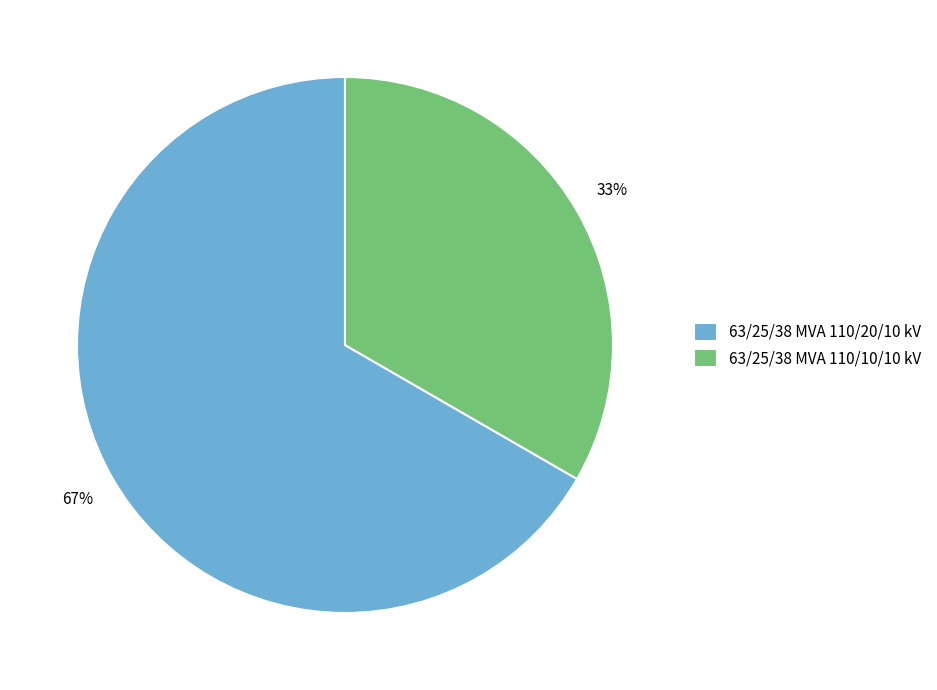

To the nearest percent, what is the combined percentage of 63/25/38 MVA 110/20/10 kV and 63/25/38 MVA 110/10/10 kV?

100%